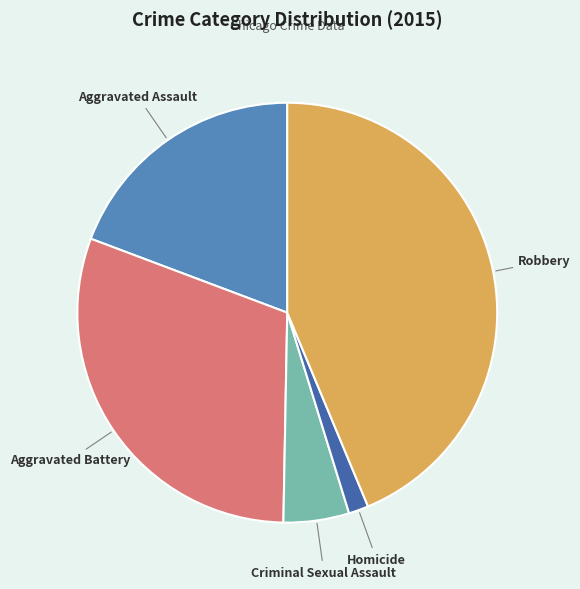

Does Homicide represent more than half of the total?

No